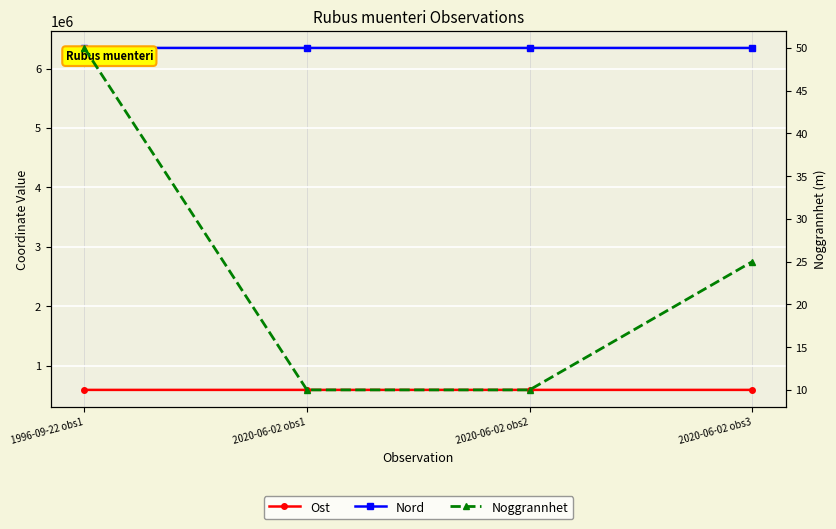

Rank the series by their maximum value, from lowest to highest.

Noggrannhet, Ost, Nord